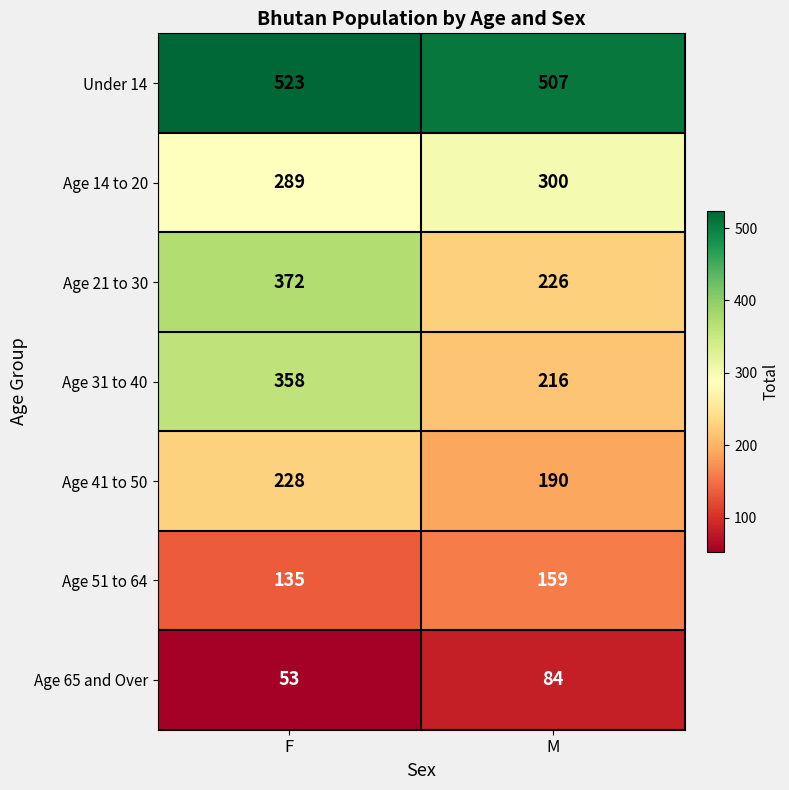

What is the sum of the Age 51 to 64 values at M and F?

294